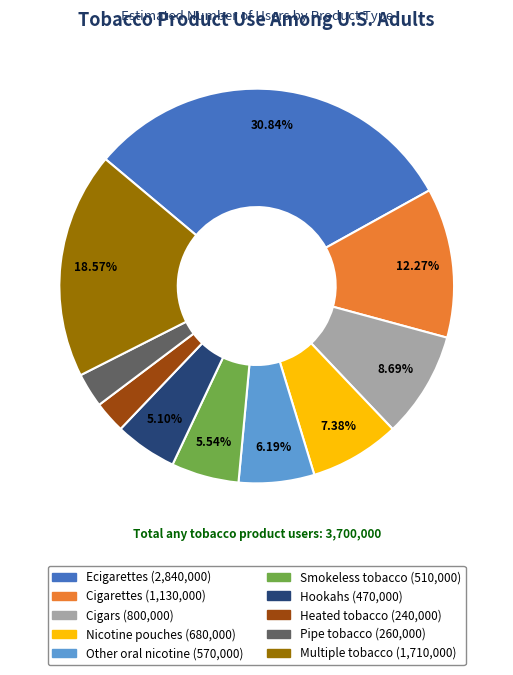

Which has a higher value, Cigarettes or Smokeless tobacco?

Cigarettes